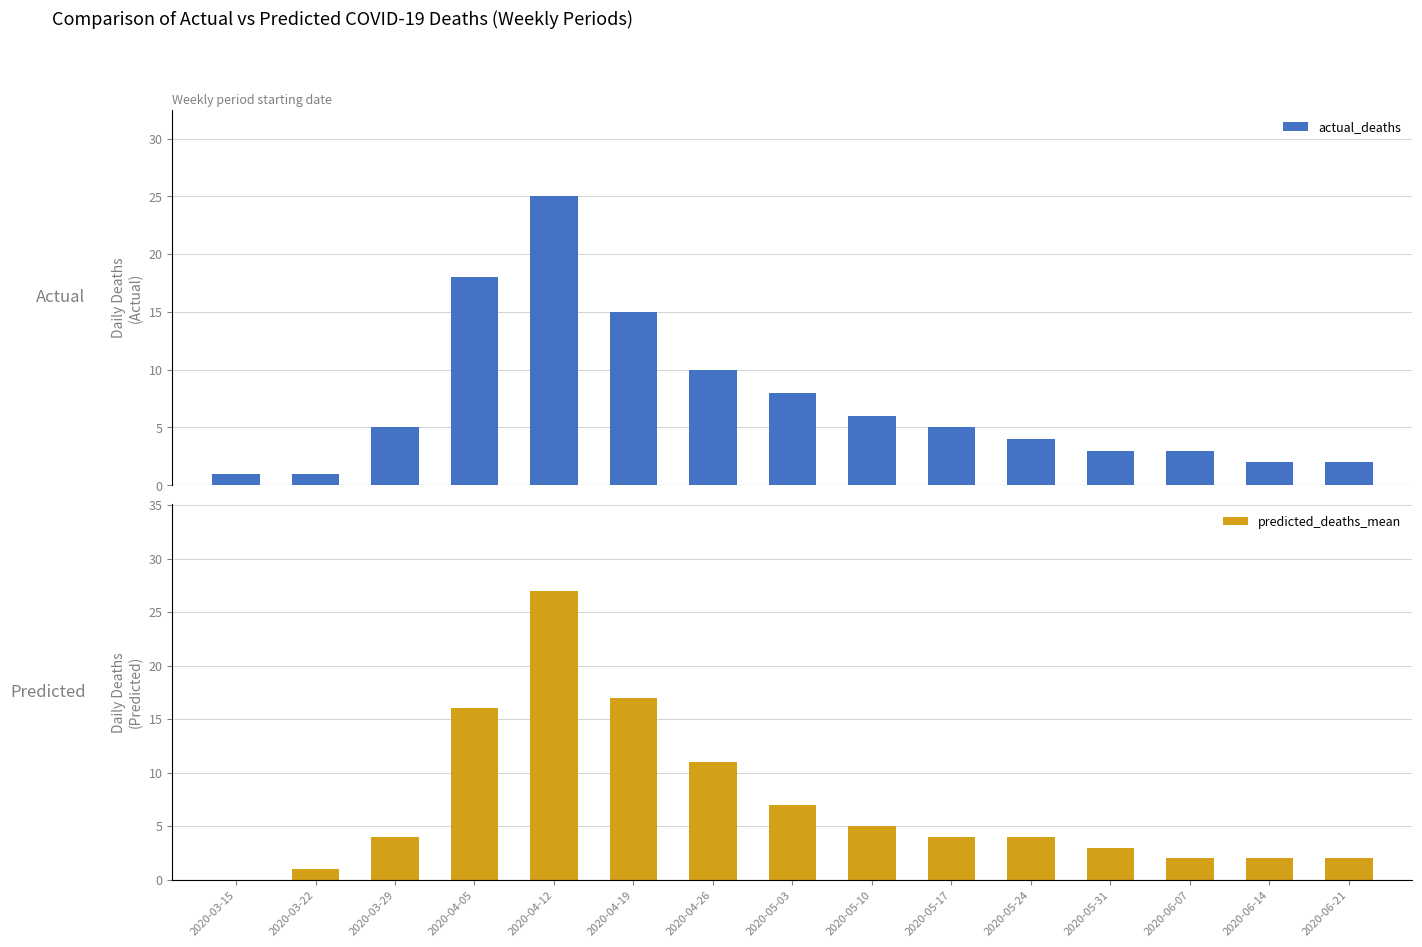

What are all the series names shown in the legend?

actual_deaths, predicted_deaths_mean